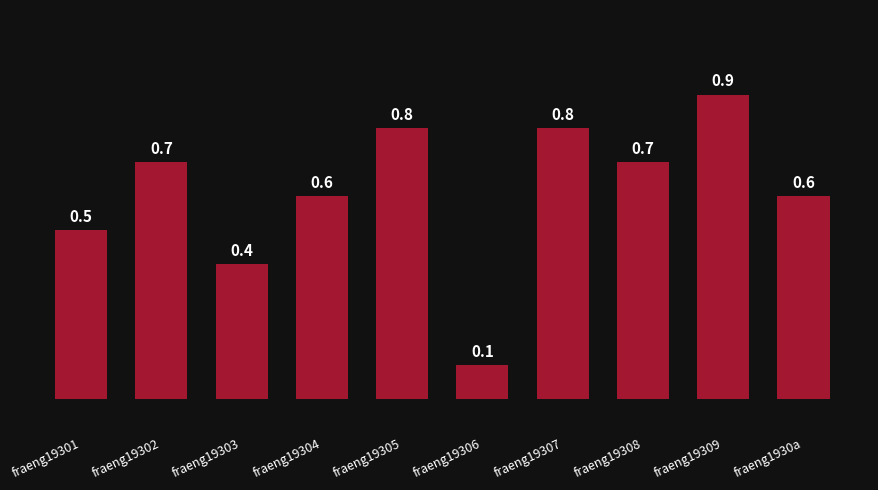

What is the change in value from fraeng19302 to fraeng19303?

-0.3